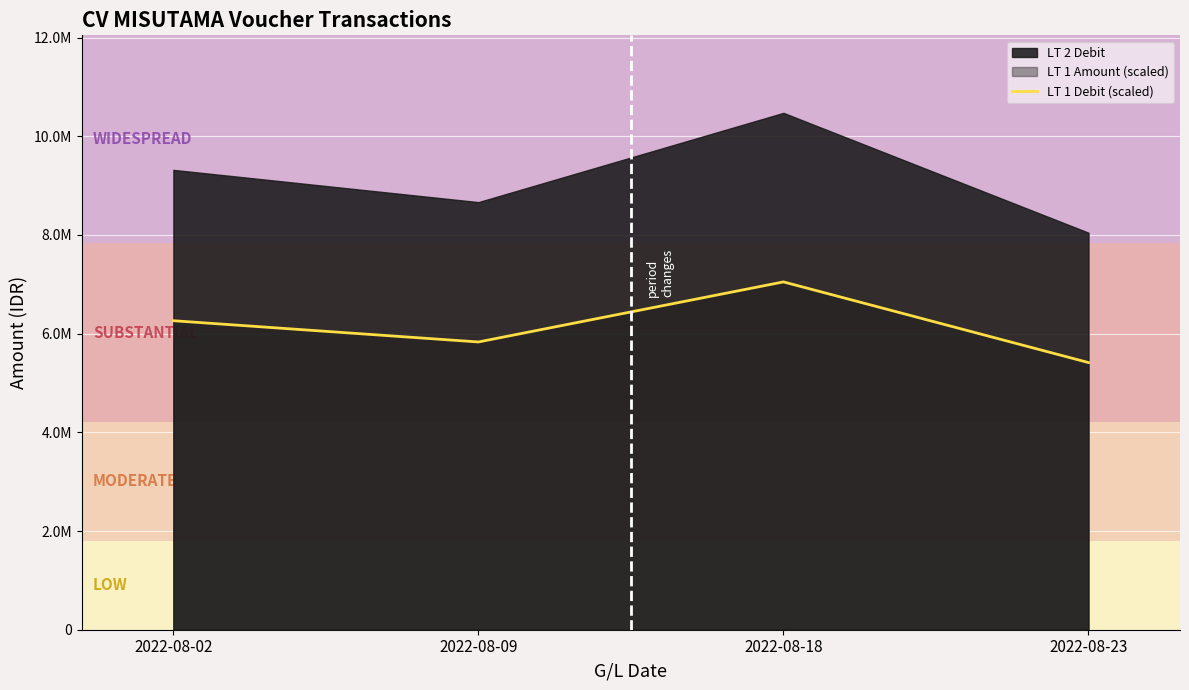

Rank the categories by value from highest to lowest.

2022-08-18, 2022-08-02, 2022-08-09, 2022-08-23